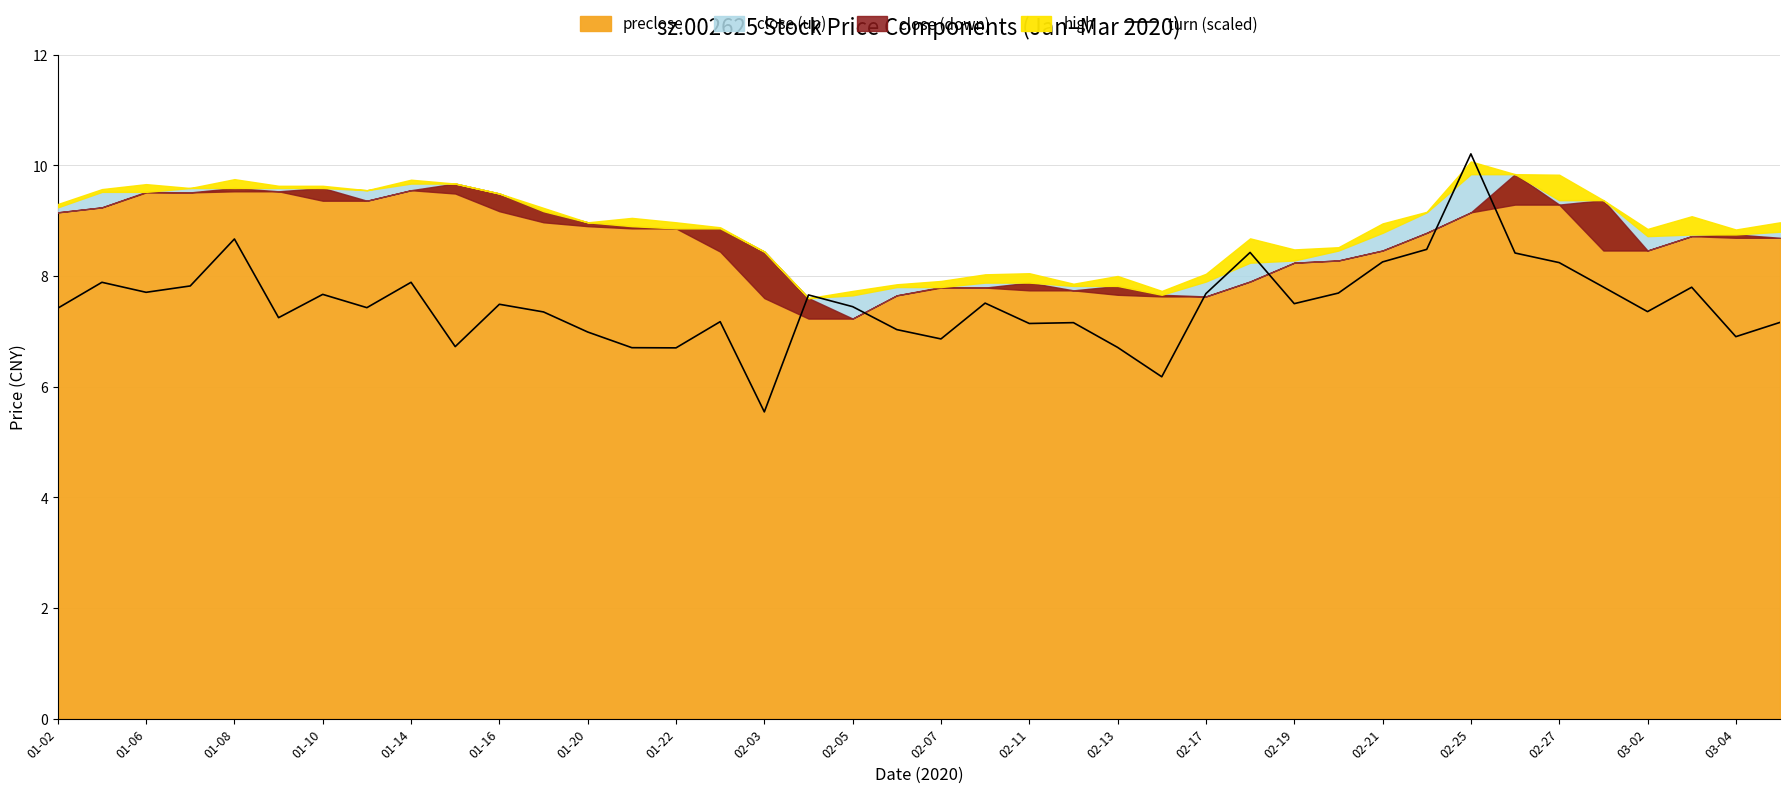

Is it true that turn (scaled) equals 13.7 at 02-17?

False